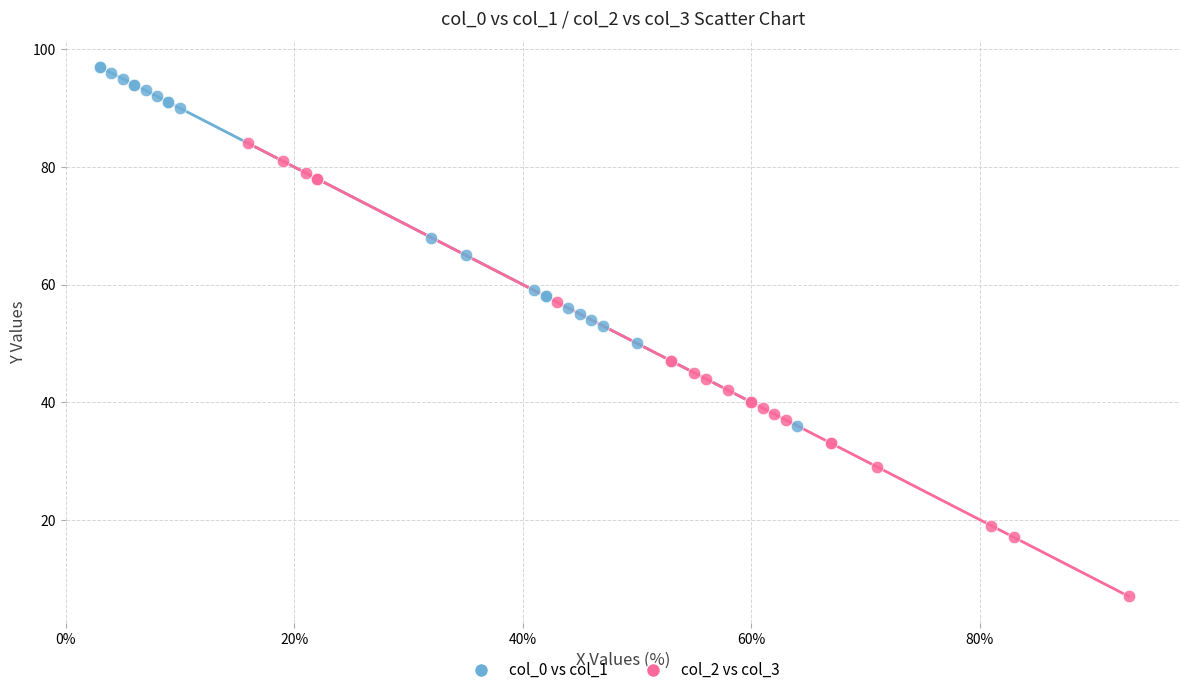

Which series reaches the maximum Y coordinate?

col_0 vs col_1